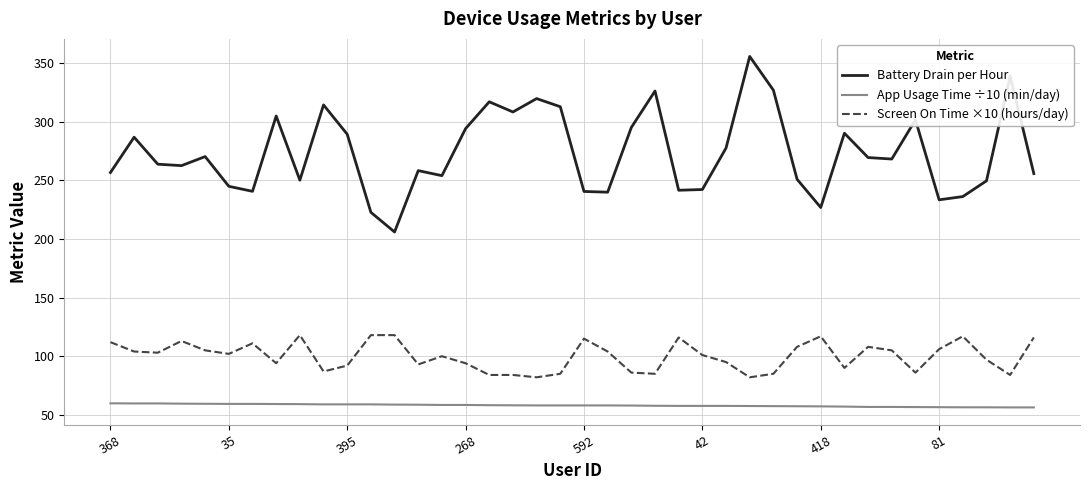

True or false: App Usage Time ÷10 (min/day) and Battery Drain per Hour cross at least once.

False